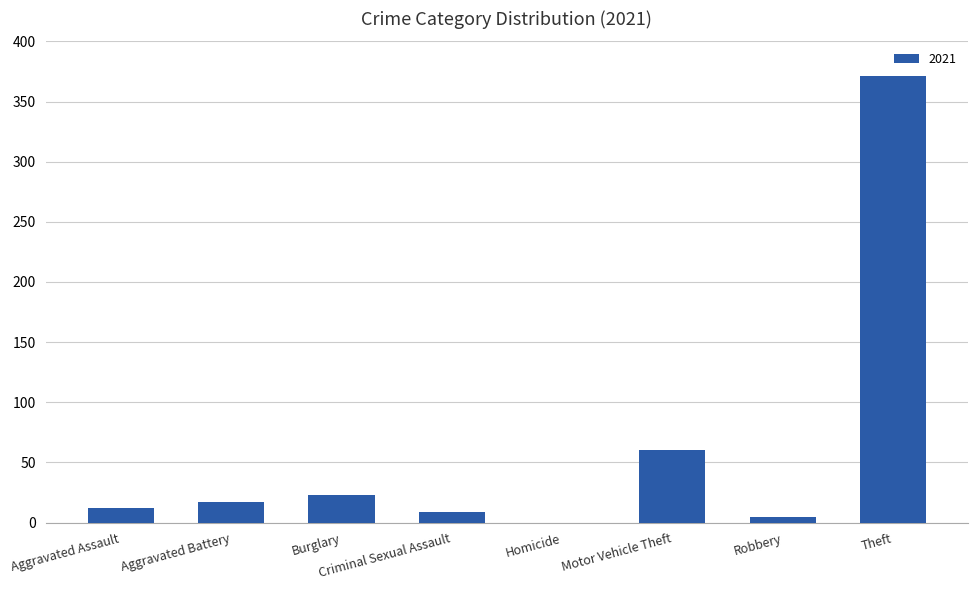

What value does the data have at Motor Vehicle Theft?

60